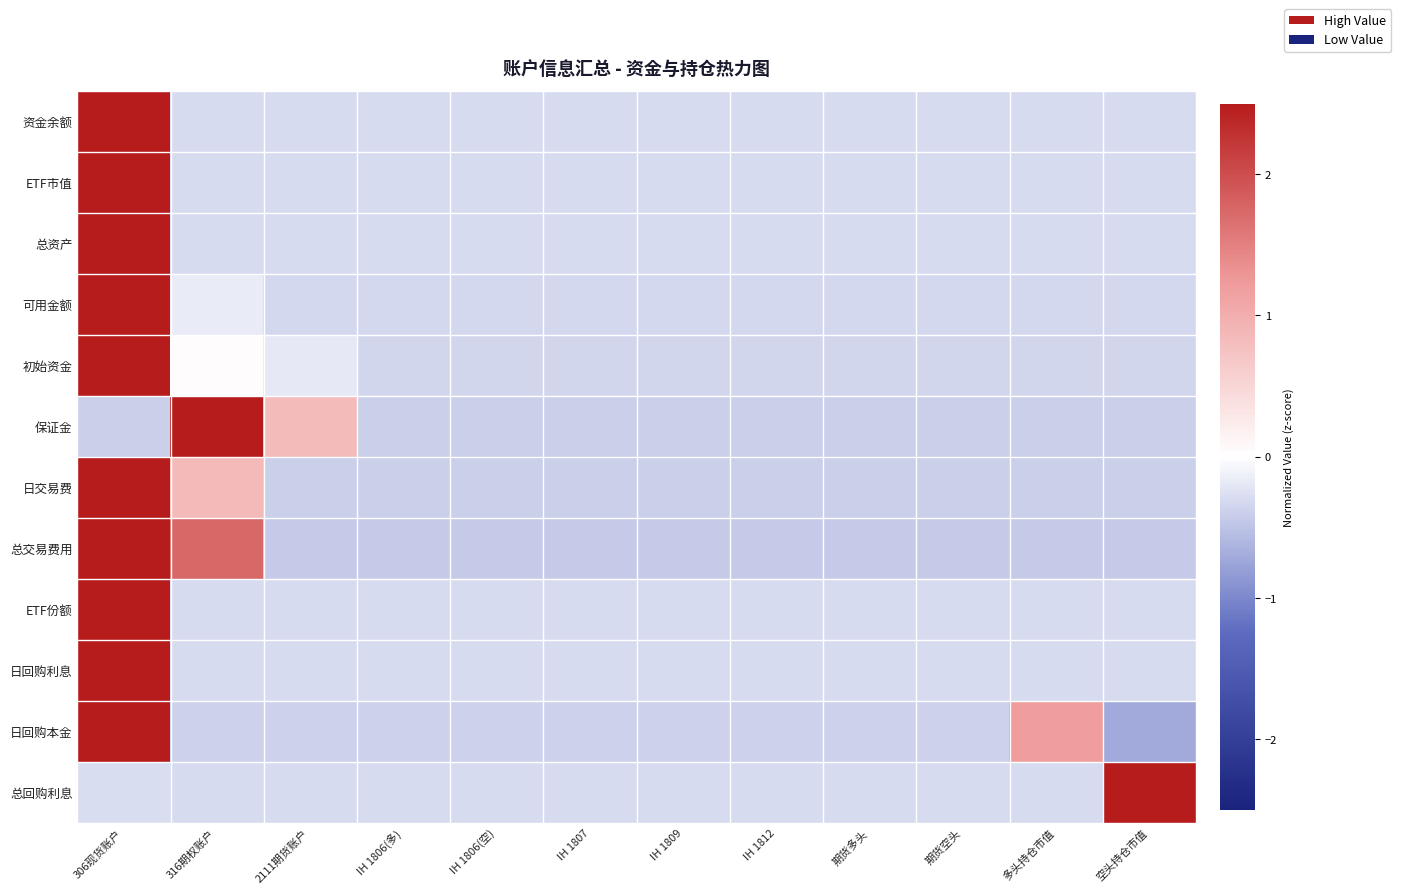

Reading right to left, list all the values displayed in this chart.

资金余额: 空头持仓市值=-0.3	多头持仓市值=-0.3	期货空头=-0.3	期货多头=-0.3	IH 1812=-0.3	IH 1809=-0.3	IH 1807=-0.3	IH 1806(空)=-0.3	IH 1806(多)=-0.3	2111期货账户=-0.3	316期权账户=-0.3	306现货账户=3.3
ETF市值: 空头持仓市值=-0.3	多头持仓市值=-0.3	期货空头=-0.3	期货多头=-0.3	IH 1812=-0.3	IH 1809=-0.3	IH 1807=-0.3	IH 1806(空)=-0.3	IH 1806(多)=-0.3	2111期货账户=-0.3	316期权账户=-0.3	306现货账户=3.3
总资产: 空头持仓市值=-0.3	多头持仓市值=-0.3	期货空头=-0.3	期货多头=-0.3	IH 1812=-0.3	IH 1809=-0.3	IH 1807=-0.3	IH 1806(空)=-0.3	IH 1806(多)=-0.3	2111期货账户=-0.3	316期权账户=-0.3	306现货账户=3.3
可用金额: 空头持仓市值=-0.3	多头持仓市值=-0.3	期货空头=-0.3	期货多头=-0.3	IH 1812=-0.3	IH 1809=-0.3	IH 1807=-0.3	IH 1806(空)=-0.3	IH 1806(多)=-0.3	2111期货账户=-0.3	316期权账户=-0.2	306现货账户=3.3
初始资金: 空头持仓市值=-0.3	多头持仓市值=-0.3	期货空头=-0.3	期货多头=-0.3	IH 1812=-0.3	IH 1809=-0.3	IH 1807=-0.3	IH 1806(空)=-0.3	IH 1806(多)=-0.3	2111期货账户=-0.2	316期权账户=0.0	306现货账户=3.3
保证金: 空头持仓市值=-0.4	多头持仓市值=-0.4	期货空头=-0.4	期货多头=-0.4	IH 1812=-0.4	IH 1809=-0.4	IH 1807=-0.4	IH 1806(空)=-0.4	IH 1806(多)=-0.4	2111期货账户=0.8	316期权账户=3.1	306现货账户=-0.4
日交易费: 空头持仓市值=-0.4	多头持仓市值=-0.4	期货空头=-0.4	期货多头=-0.4	IH 1812=-0.4	IH 1809=-0.4	IH 1807=-0.4	IH 1806(空)=-0.4	IH 1806(多)=-0.4	2111期货账户=-0.4	316期权账户=0.9	306现货账户=3.1
总交易费用: 空头持仓市值=-0.4	多头持仓市值=-0.4	期货空头=-0.4	期货多头=-0.4	IH 1812=-0.4	IH 1809=-0.4	IH 1807=-0.4	IH 1806(空)=-0.4	IH 1806(多)=-0.4	2111期货账户=-0.4	316期权账户=1.7	306现货账户=2.7
ETF份额: 空头持仓市值=-0.3	多头持仓市值=-0.3	期货空头=-0.3	期货多头=-0.3	IH 1812=-0.3	IH 1809=-0.3	IH 1807=-0.3	IH 1806(空)=-0.3	IH 1806(多)=-0.3	2111期货账户=-0.3	316期权账户=-0.3	306现货账户=3.3
日回购利息: 空头持仓市值=-0.3	多头持仓市值=-0.3	期货空头=-0.3	期货多头=-0.3	IH 1812=-0.3	IH 1809=-0.3	IH 1807=-0.3	IH 1806(空)=-0.3	IH 1806(多)=-0.3	2111期货账户=-0.3	316期权账户=-0.3	306现货账户=3.3
日回购本金: 空头持仓市值=-0.7	多头持仓市值=1.2	期货空头=-0.4	期货多头=-0.4	IH 1812=-0.4	IH 1809=-0.4	IH 1807=-0.4	IH 1806(空)=-0.4	IH 1806(多)=-0.4	2111期货账户=-0.4	316期权账户=-0.4	306现货账户=3.0
总回购利息: 空头持仓市值=3.3	多头持仓市值=-0.3	期货空头=-0.3	期货多头=-0.3	IH 1812=-0.3	IH 1809=-0.3	IH 1807=-0.3	IH 1806(空)=-0.3	IH 1806(多)=-0.3	2111期货账户=-0.3	316期权账户=-0.3	306现货账户=-0.3